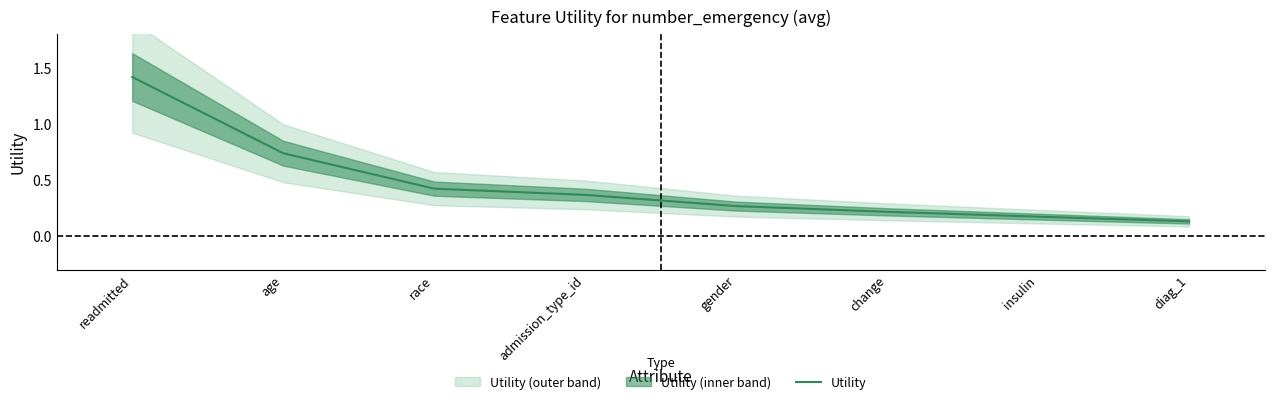

How many values are between 0 and 1?

7